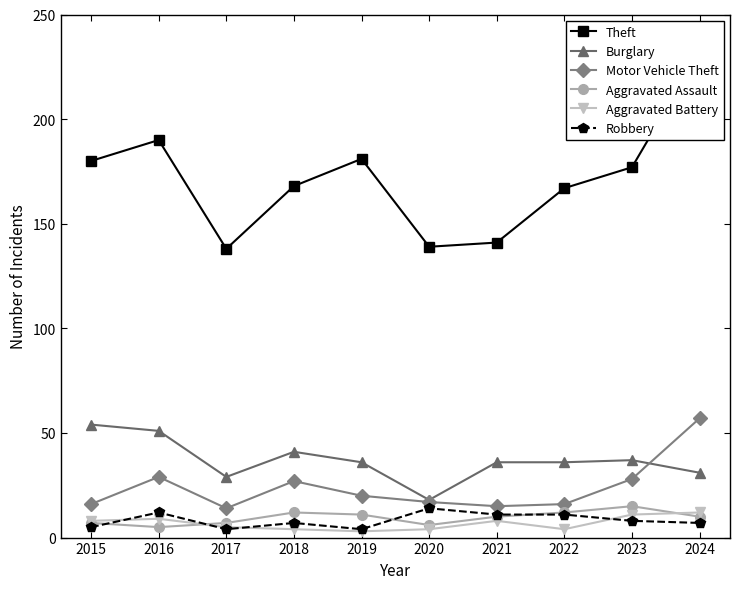

Rank the categories by Theft value from lowest to highest.

2017, 2020, 2021, 2022, 2018, 2023, 2015, 2019, 2016, 2024